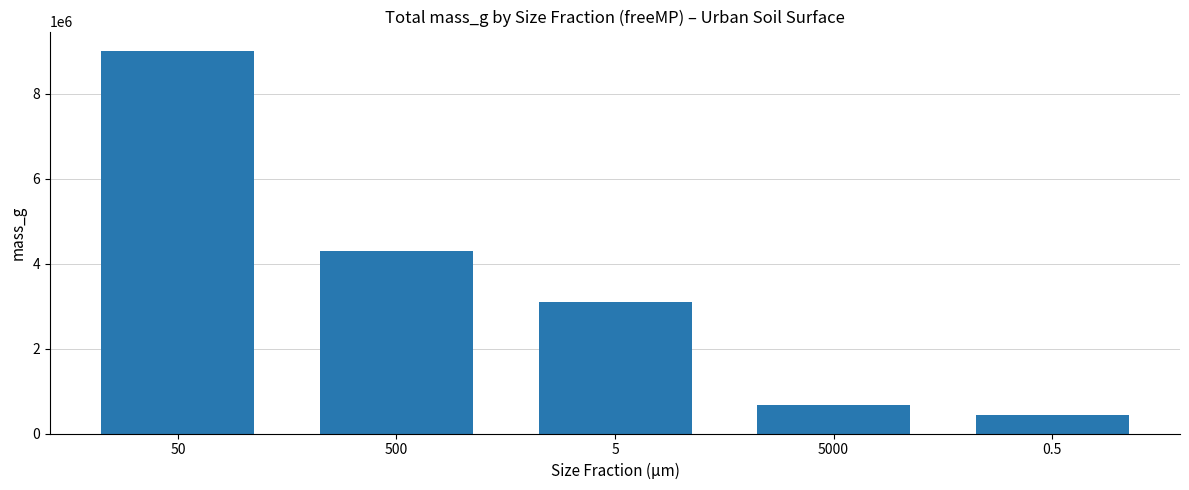

Reading left to right, what are all the values shown in this chart?

50=9010152.1	500=4307114.6	5=3092635.2	5000=668563.3	0.5=430180.3